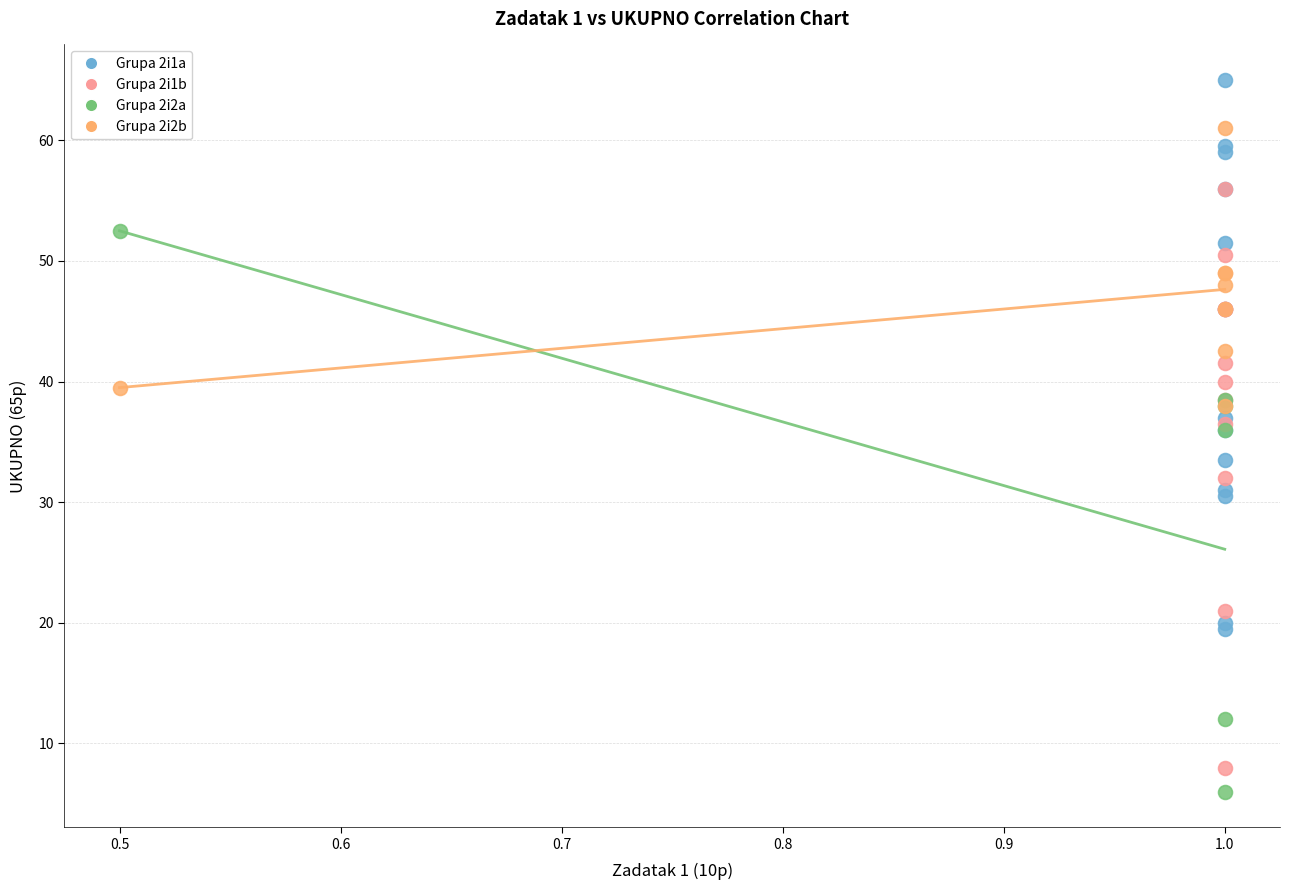

Which series reaches the maximum Y coordinate?

Grupa 2i1a